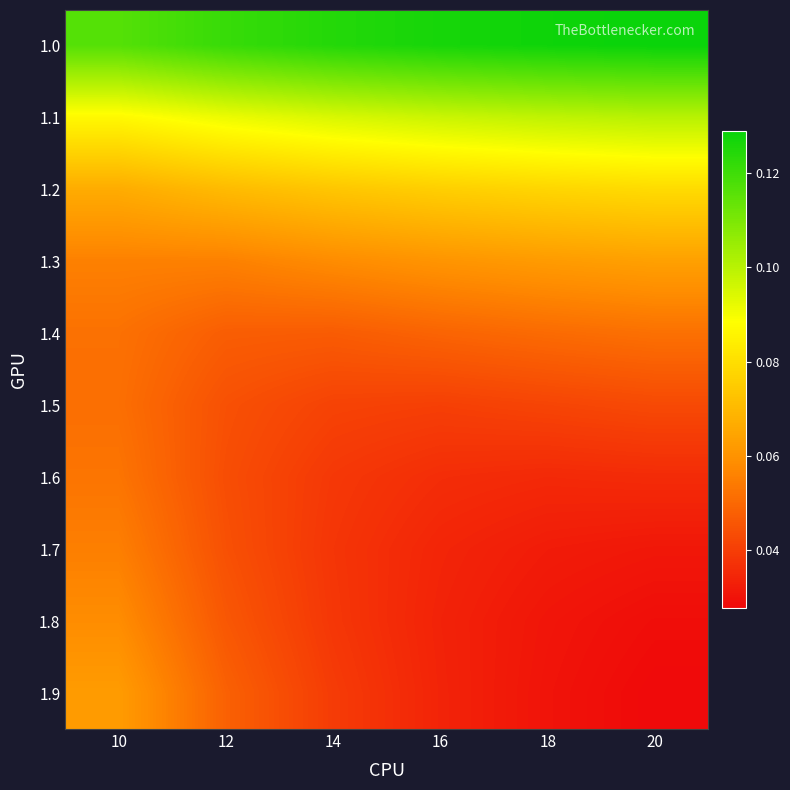

Reading left to right, transcribe all the data shown in this chart.

1.0: 10=0.1	12=0.1	14=0.1	16=0.1	18=0.1	20=0.1
1.1: 10=0.1	12=0.1	14=0.1	16=0.1	18=0.1	20=0.1
1.2: 10=0.1	12=0.1	14=0.1	16=0.1	18=0.1	20=0.1
1.3: 10=0.1	12=0.1	14=0.1	16=0.1	18=0.1	20=0.1
1.4: 10=0.1	12=0.0	14=0.0	16=0.0	18=0.1	20=0.1
1.5: 10=0.1	12=0.0	14=0.0	16=0.0	18=0.0	20=0.0
1.6: 10=0.1	12=0.0	14=0.0	16=0.0	18=0.0	20=0.0
1.7: 10=0.1	12=0.0	14=0.0	16=0.0	18=0.0	20=0.0
1.8: 10=0.1	12=0.0	14=0.0	16=0.0	18=0.0	20=0.0
1.9: 10=0.1	12=0.0	14=0.0	16=0.0	18=0.0	20=0.0